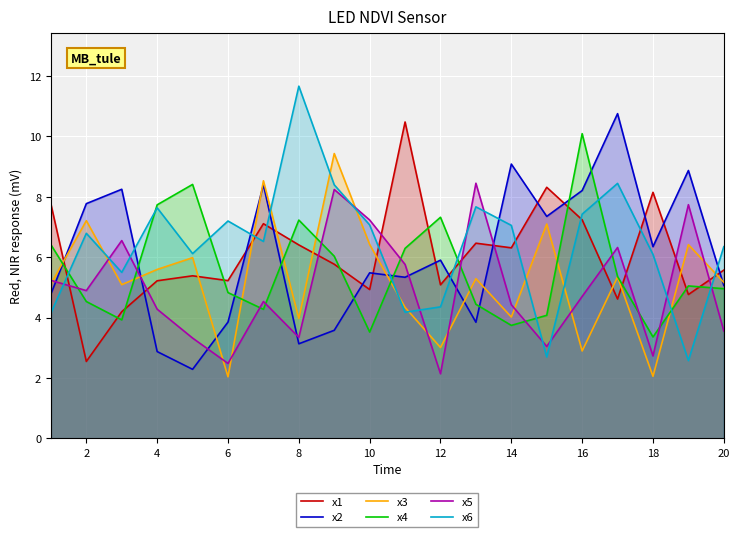

What are all the series names shown in the legend?

x1, x2, x3, x4, x5, x6